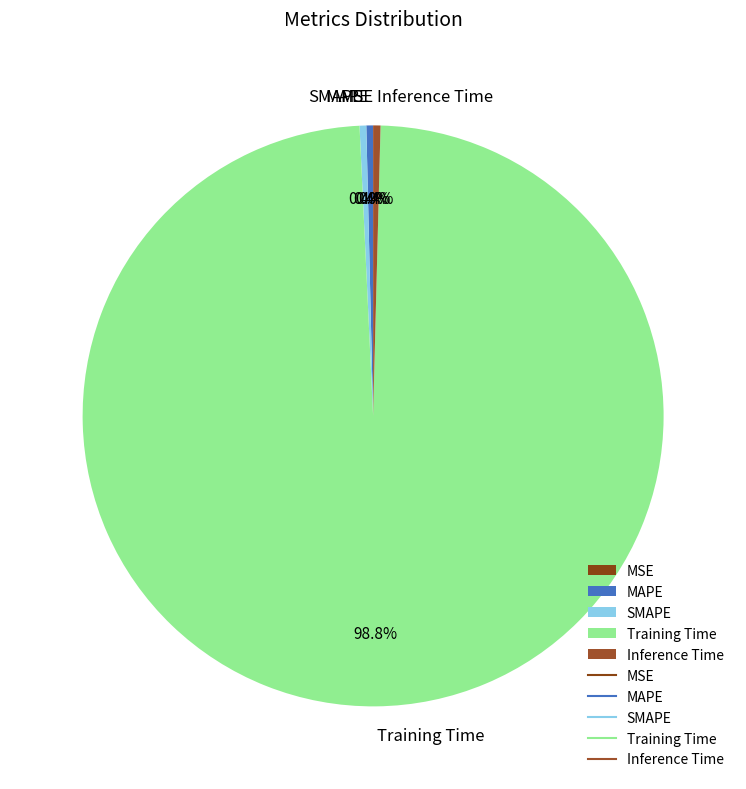

Is it true that MAPE is 7% of the pie?

False